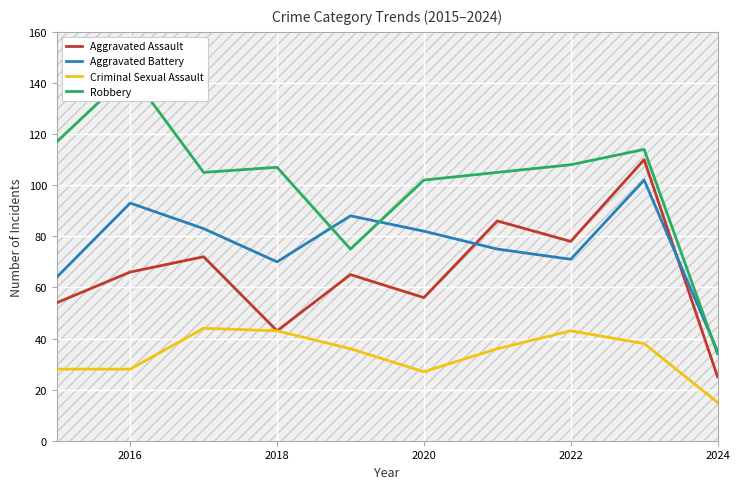

True or false: Criminal Sexual Assault and Aggravated Battery cross at least once.

False